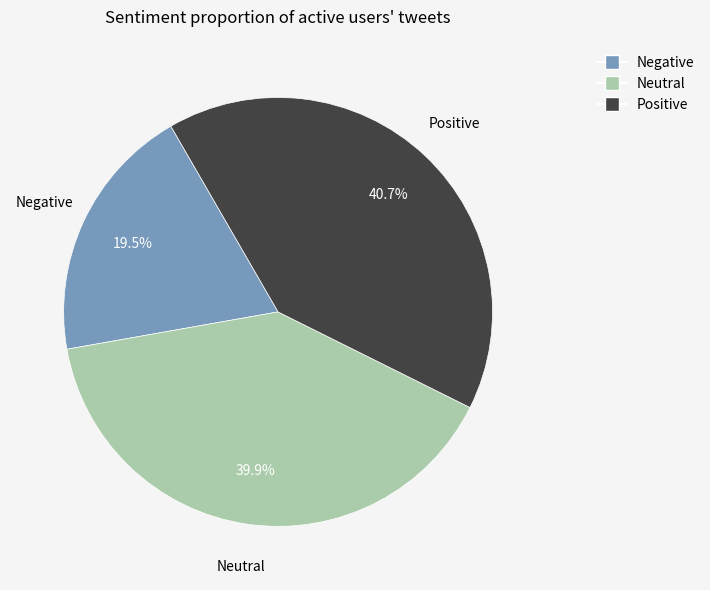

Is there a majority slice in this chart?

No